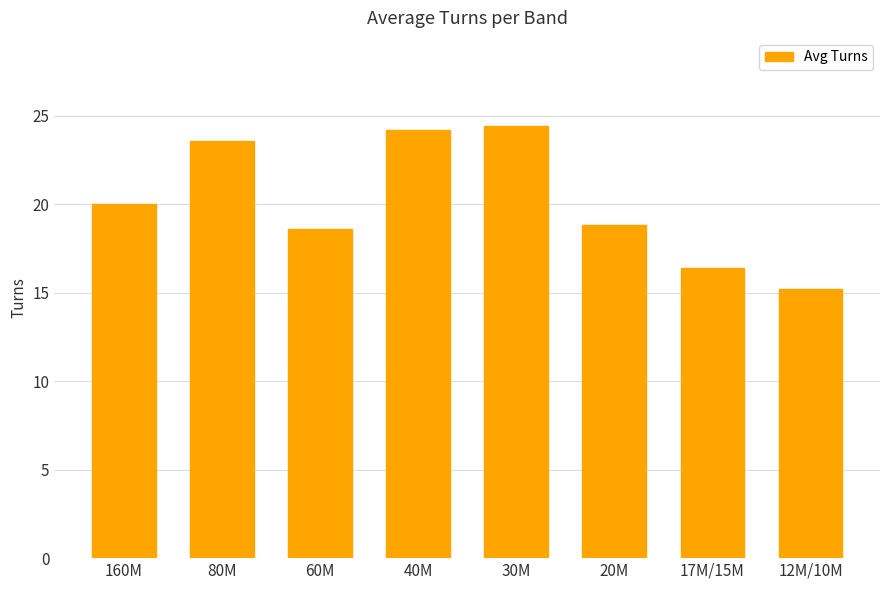

What is the difference between the maximum and minimum values?

9.2